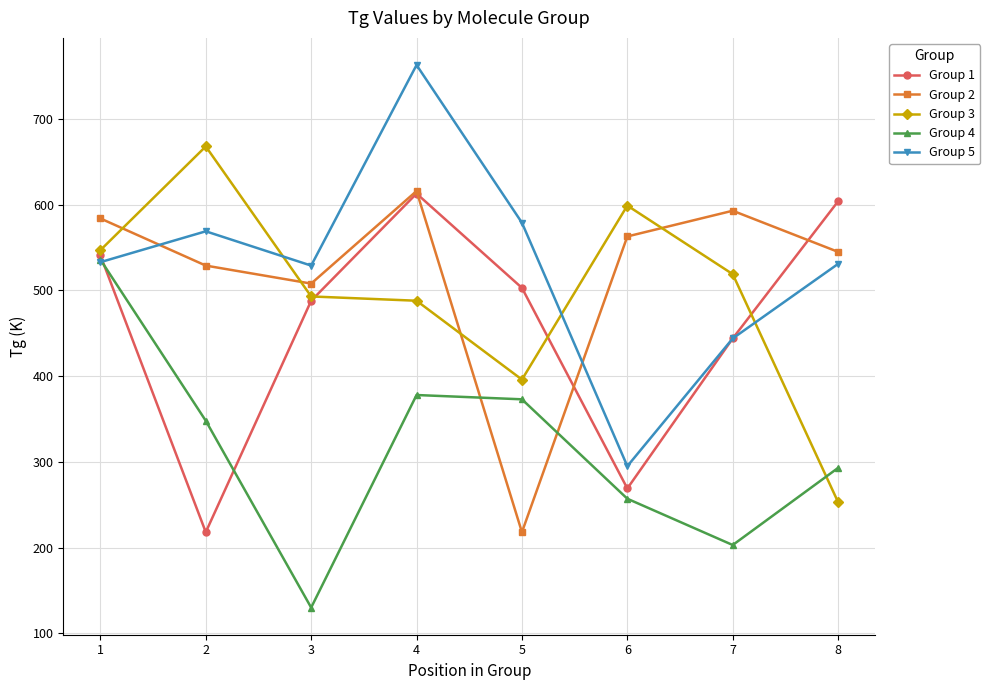

What is the difference between the Group 3 values at 7 and 6?

80